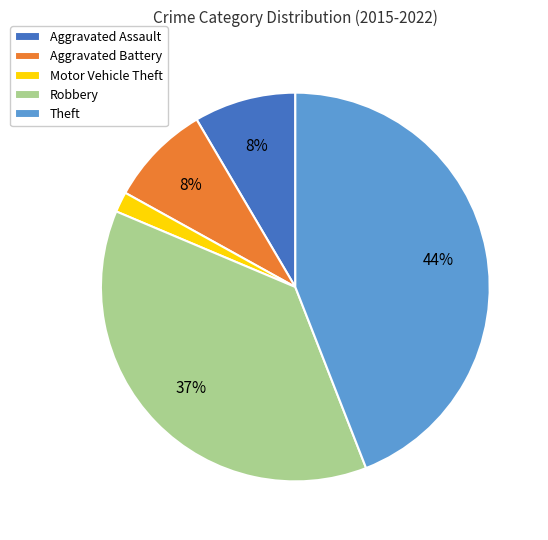

Does Aggravated Battery represent more than half of the total?

No